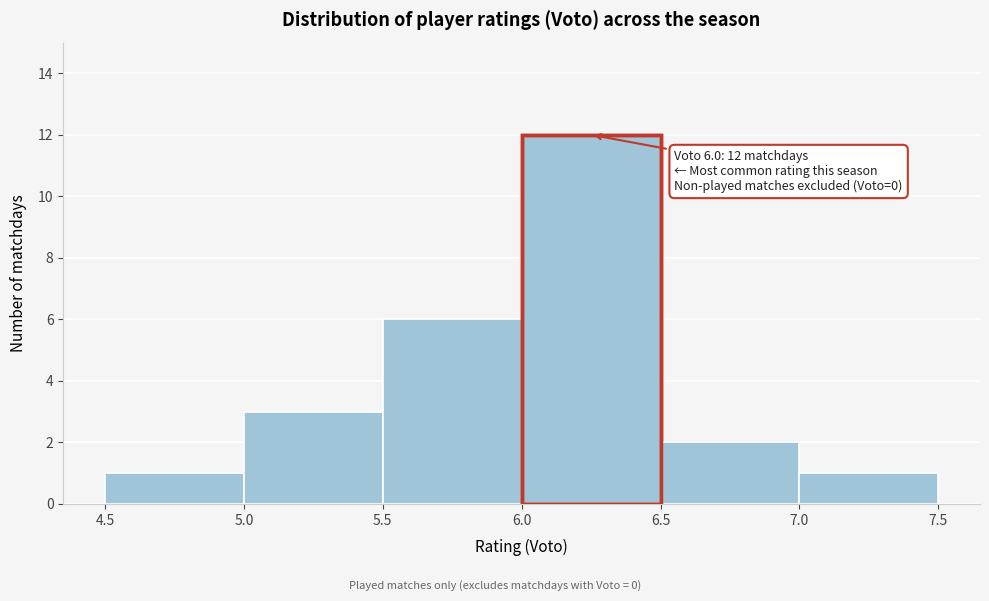

Reading right to left, extract all data points from this chart.

7.0=1	6.5=2	6.0=12	5.5=6	5.0=3	4.5=1